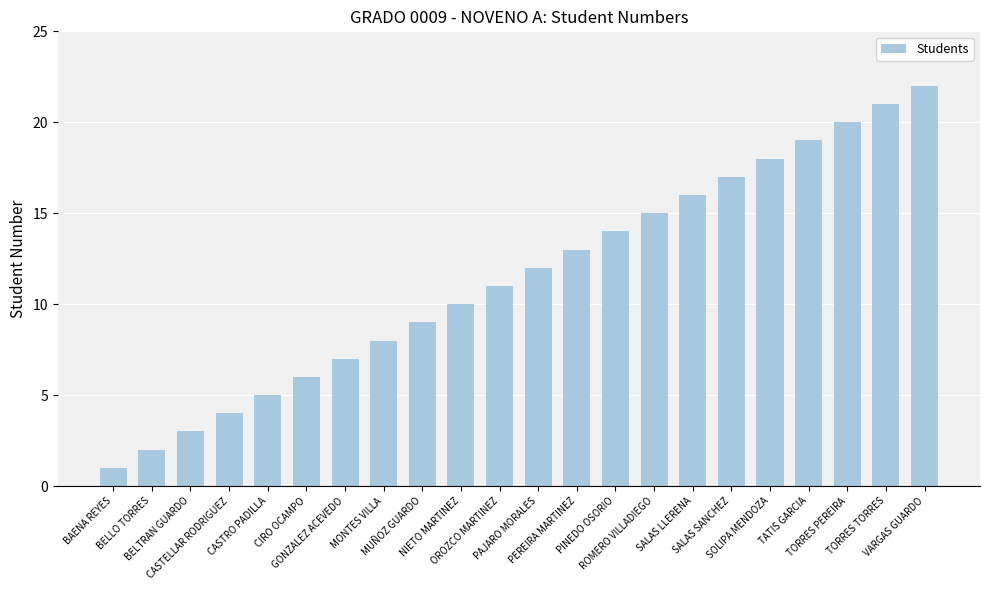

Rank the categories by value from highest to lowest.

VARGAS GUARDO, TORRES TORRES, TORRES PEREIRA, TATIS GARCIA, SOLIPA MENDOZA, SALAS SANCHEZ, SALAS LLERENA, ROMERO VILLADIEGO, PINEDO OSORIO, PEREIRA MARTINEZ, PAJARO MORALES, OROZCO MARTINEZ, NIETO MARTINEZ, MUÑOZ GUARDO, MONTES VILLA, GONZALEZ ACEVEDO, CIRO OCAMPO, CASTRO PADILLA, CASTELLAR RODRIGUEZ, BELTRAN GUARDO, BELLO TORRES, BAENA REYES